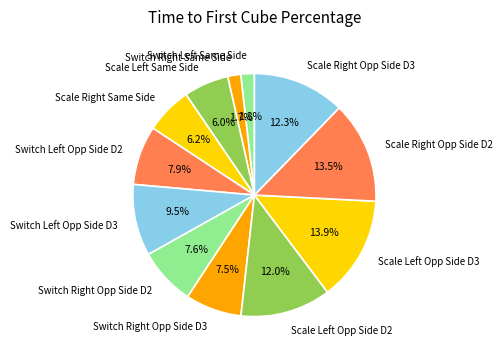

Is there a majority slice in this chart?

No